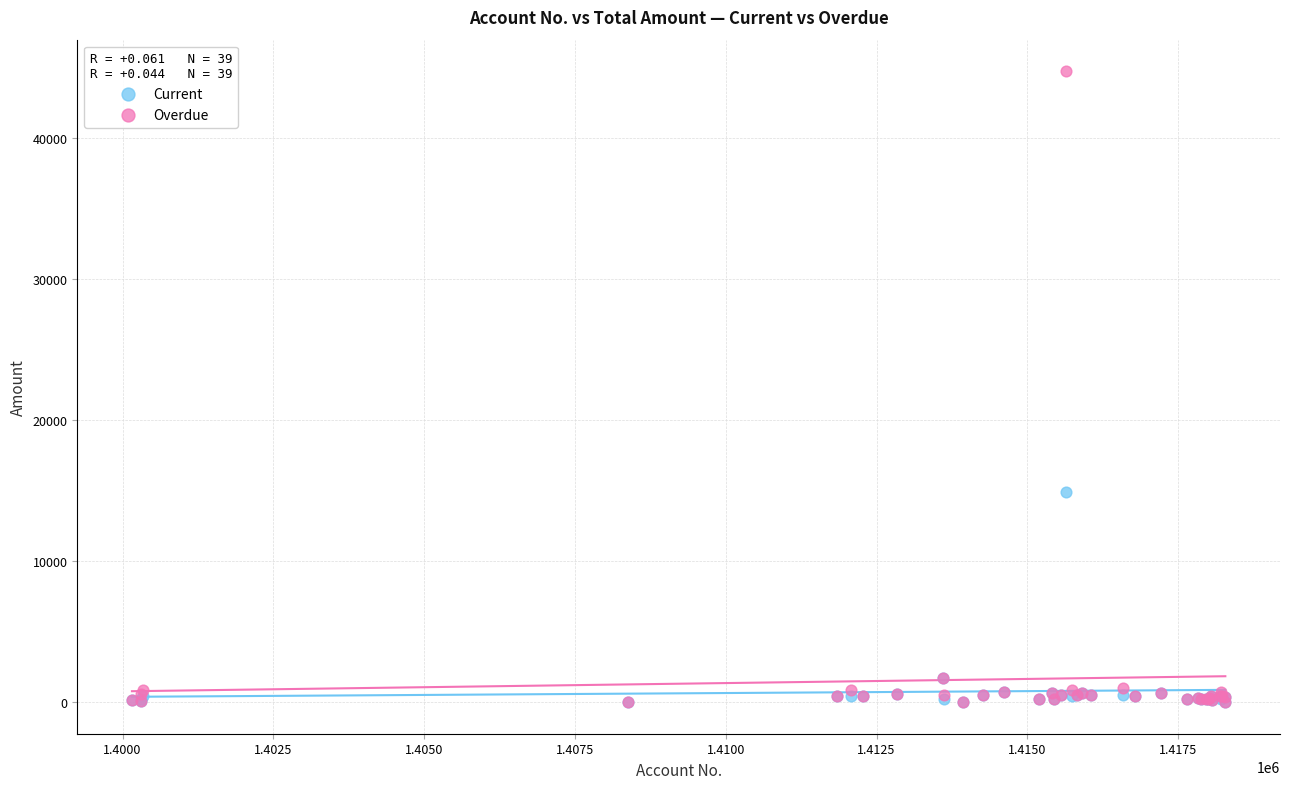

What are all the series names shown in the legend?

Current, Overdue